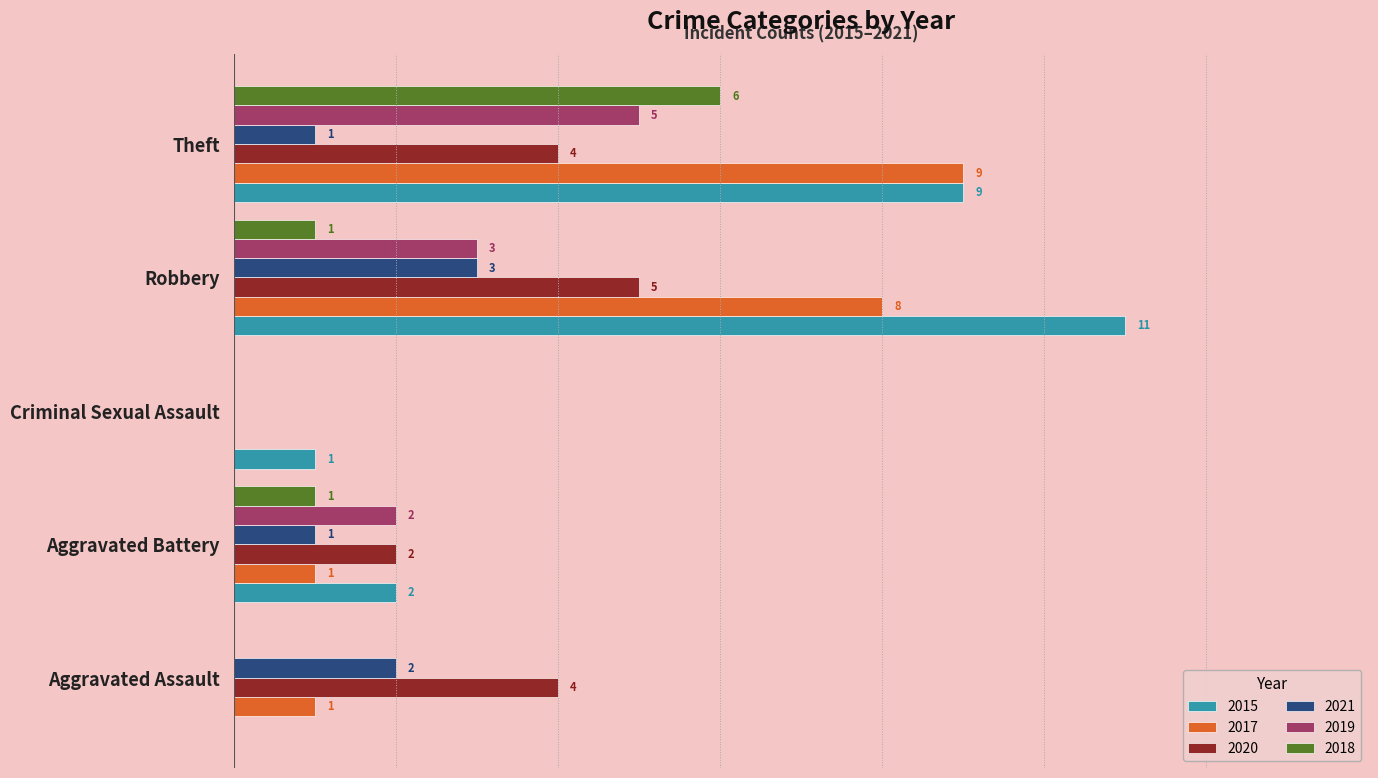

Which category has the highest value in the 2019 series?

Theft